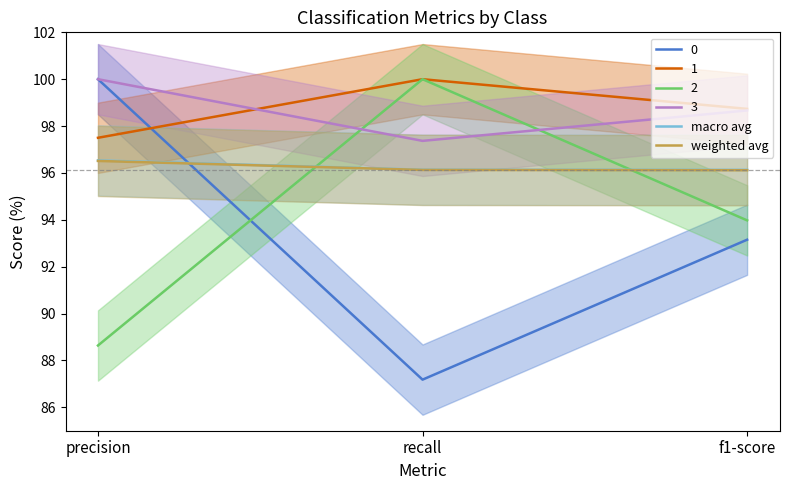

What position from the right is recall?

2